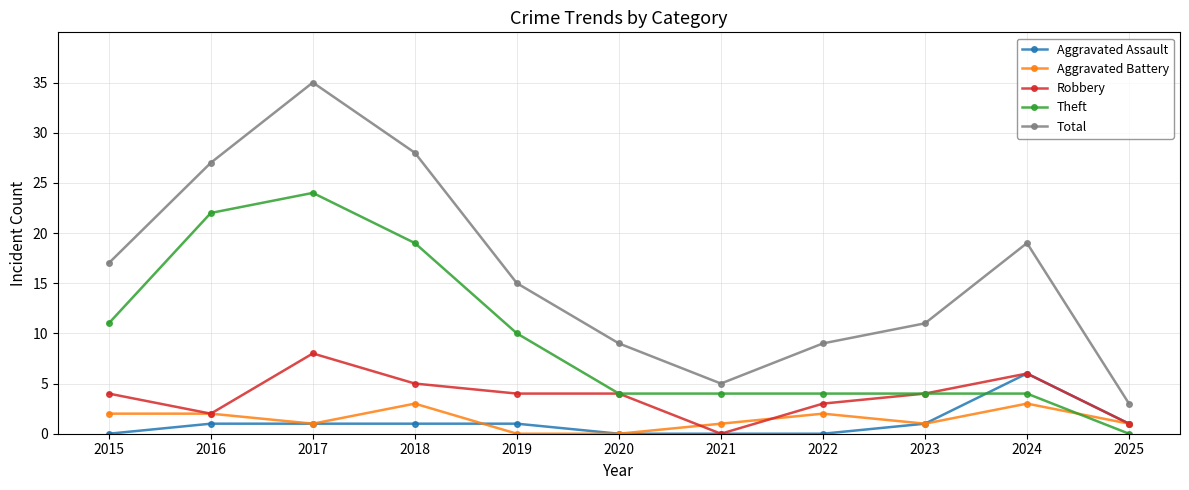

Rank the series by their maximum value, from lowest to highest.

Aggravated Battery, Aggravated Assault, Robbery, Theft, Total